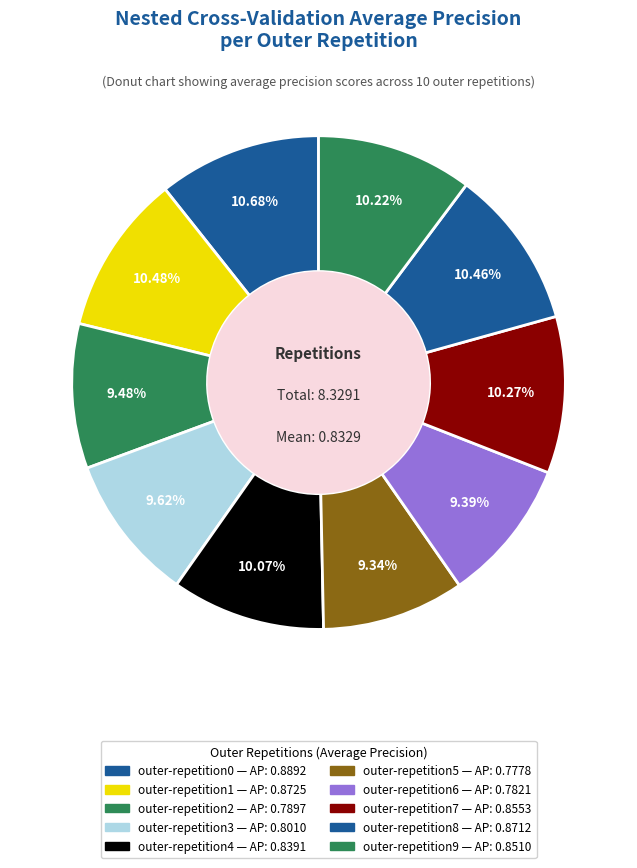

True or false: outer-repetition4 accounts for 18% of the total.

False